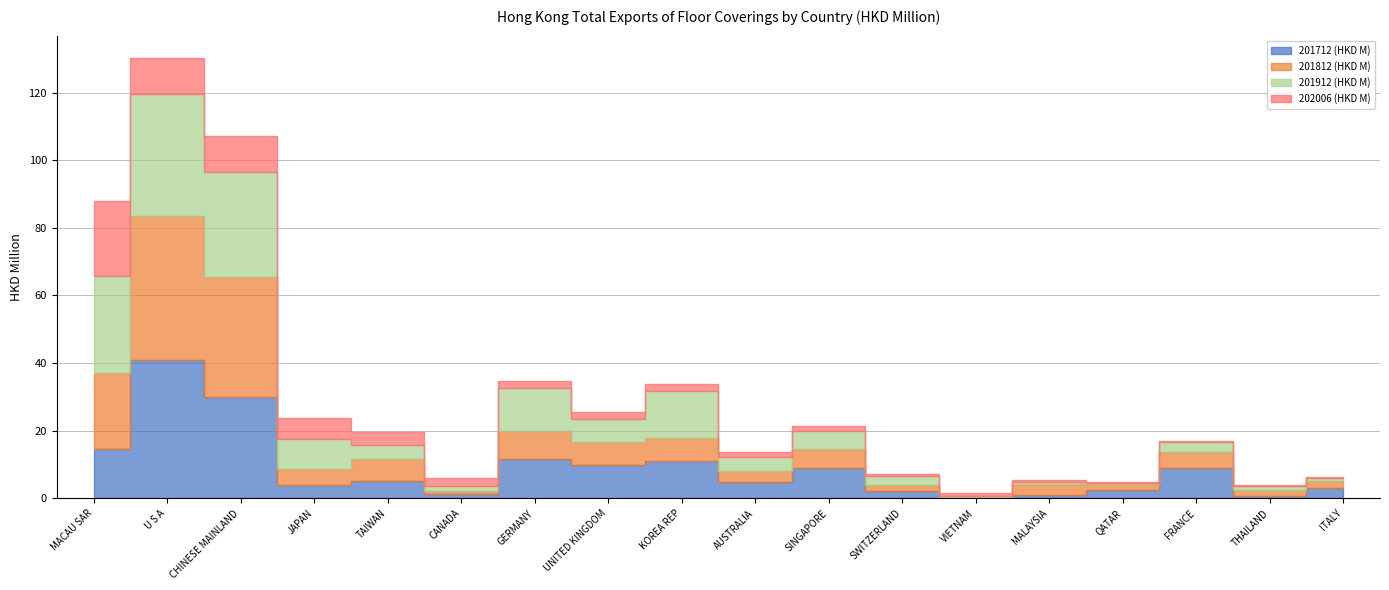

What is the label of the 16th point from the right?

CHINESE MAINLAND